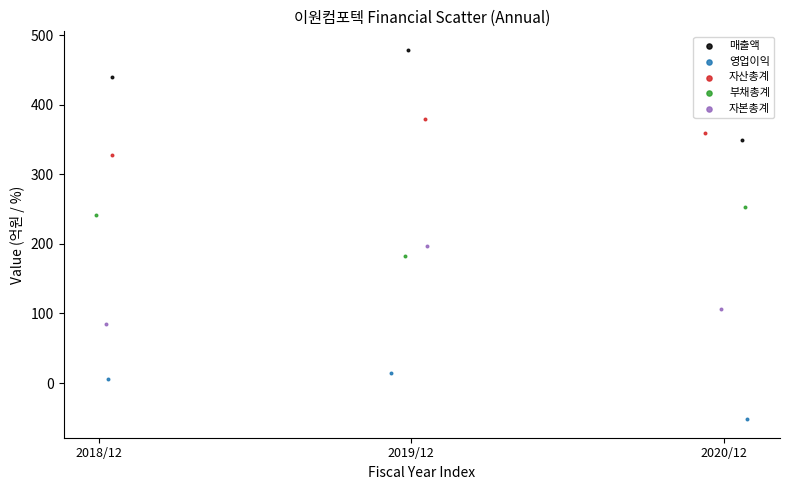

Which series reaches the minimum Y coordinate?

영업이익